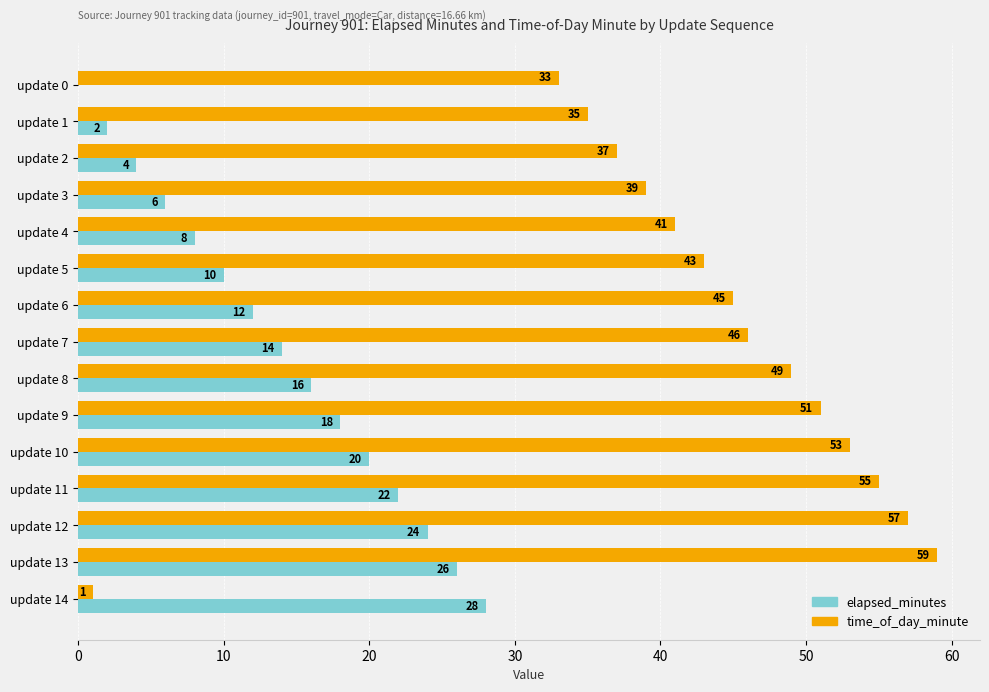

Is the value of time_of_day_minute at update 7 greater than the value of elapsed_minutes at update 1?

Yes